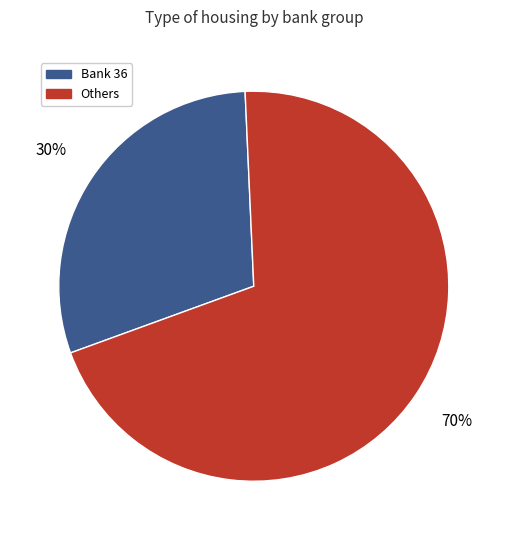

Is there any slice that represents more than half of the pie?

Yes